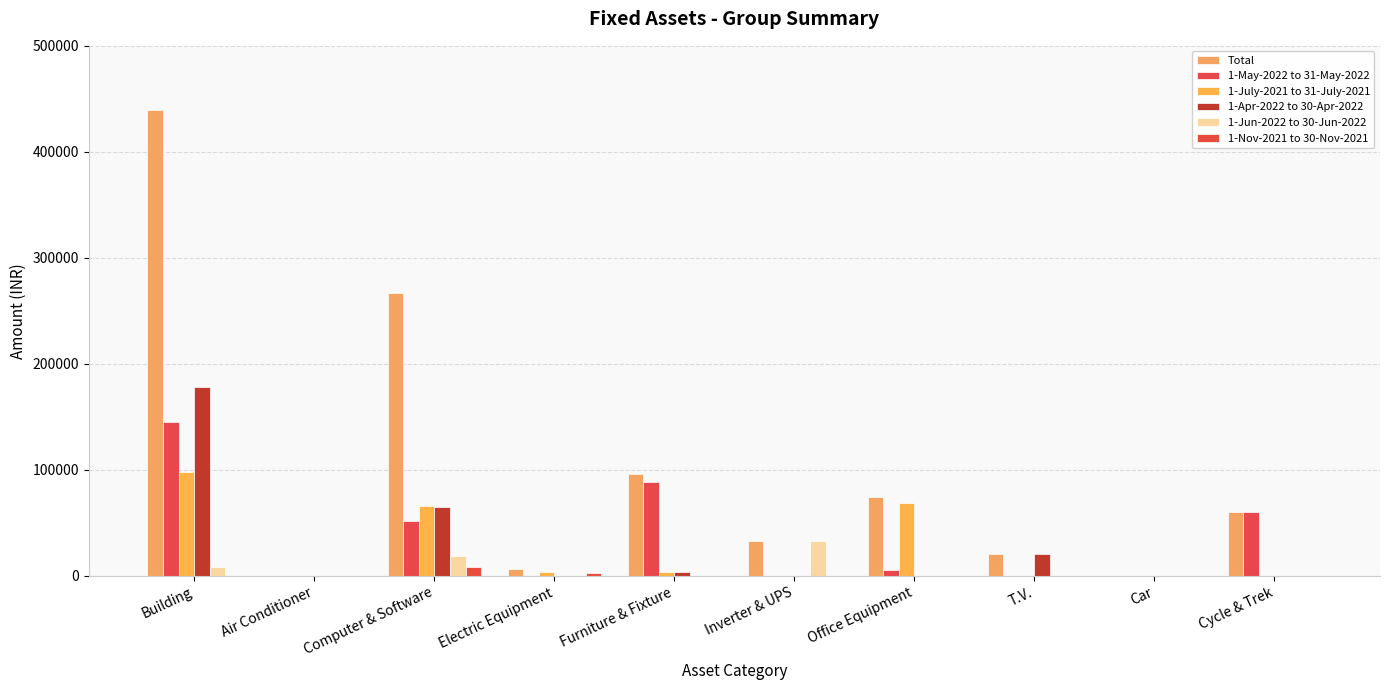

Count the number of data series in this chart.

6